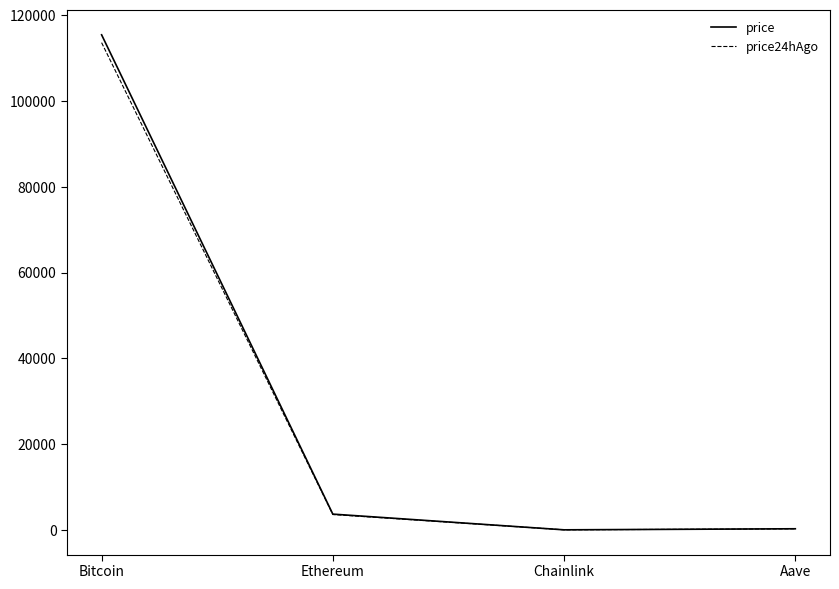

At which category is the sum across all series the highest?

Bitcoin